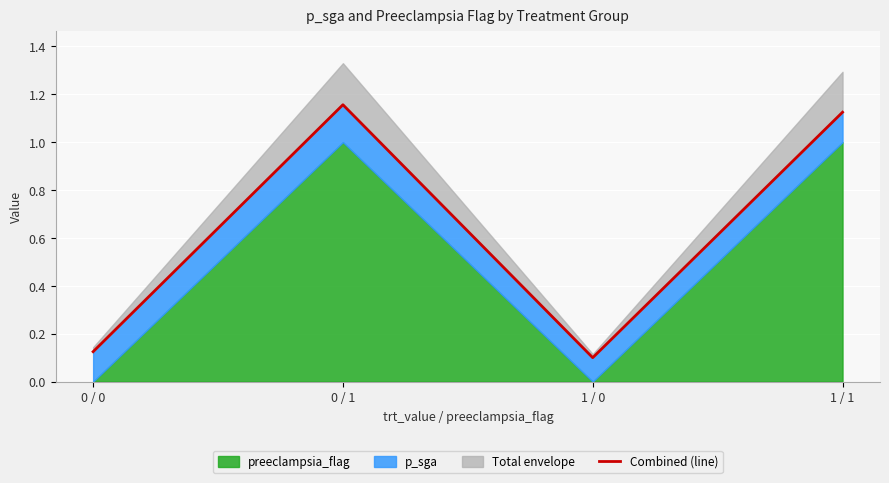

Where is the data nearest to the value 0?

1 / 0